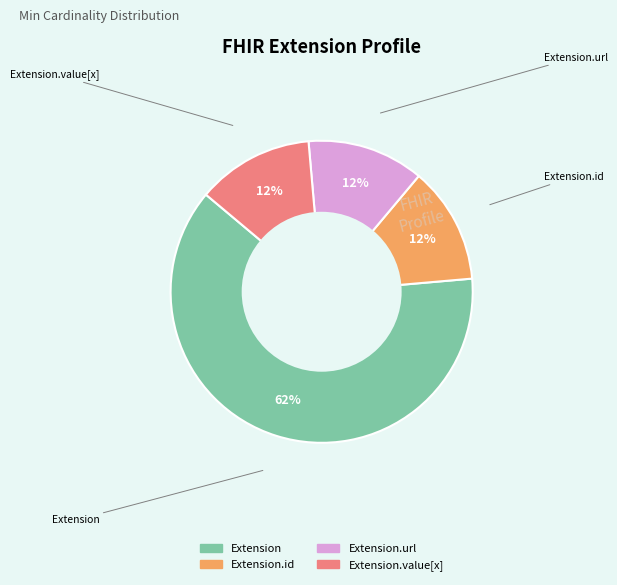

Is there any slice that represents more than half of the pie?

Yes